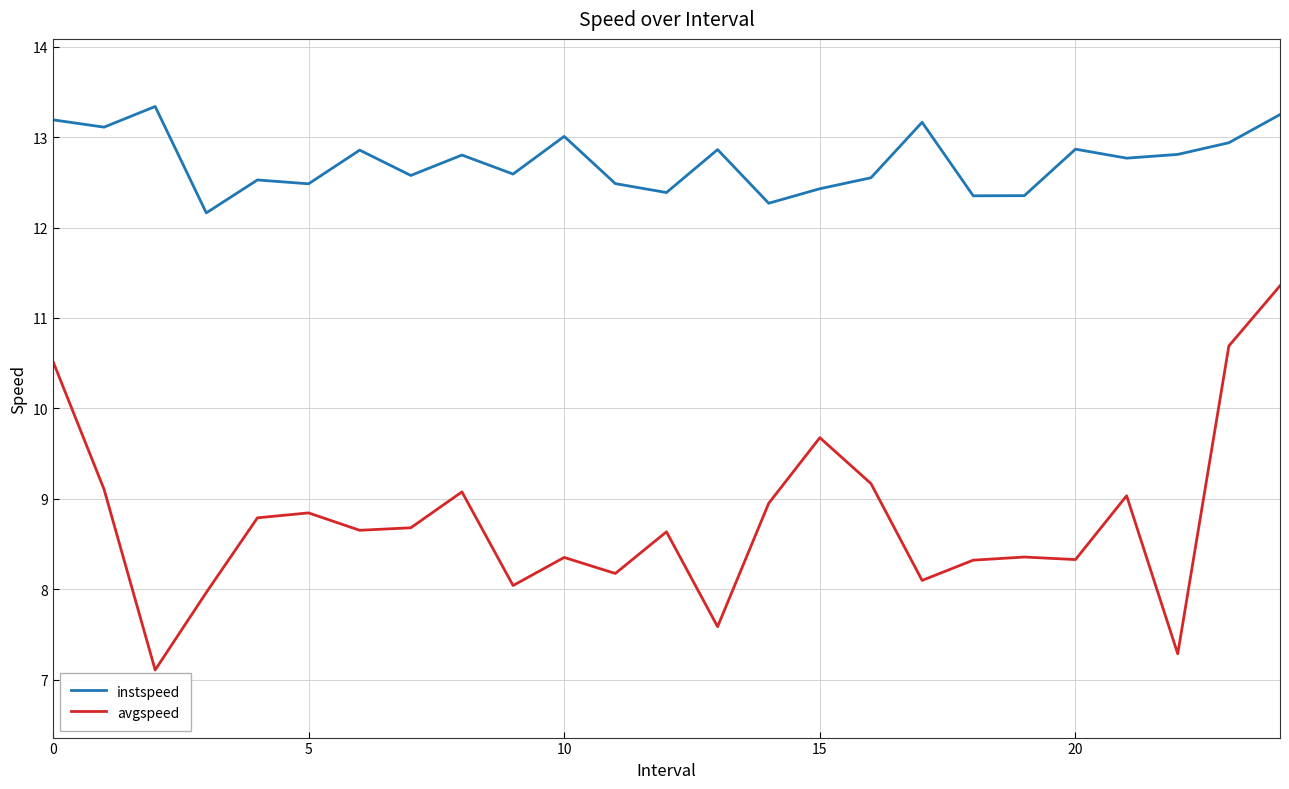

How many distinct data groups are displayed?

2